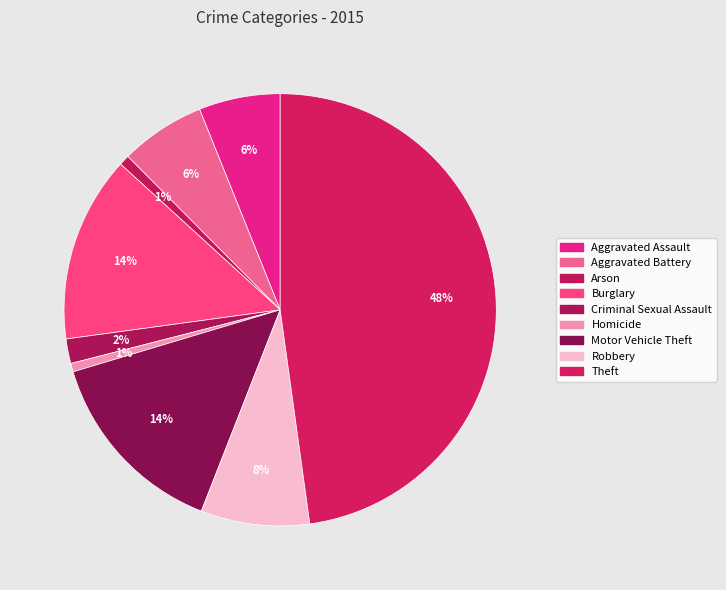

How many segments does this pie chart have?

9